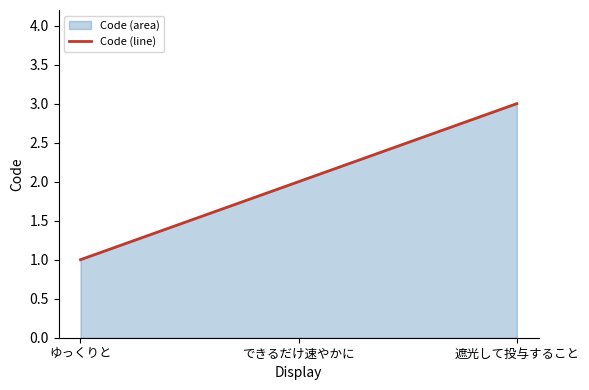

How many categories are shown in the chart?

3